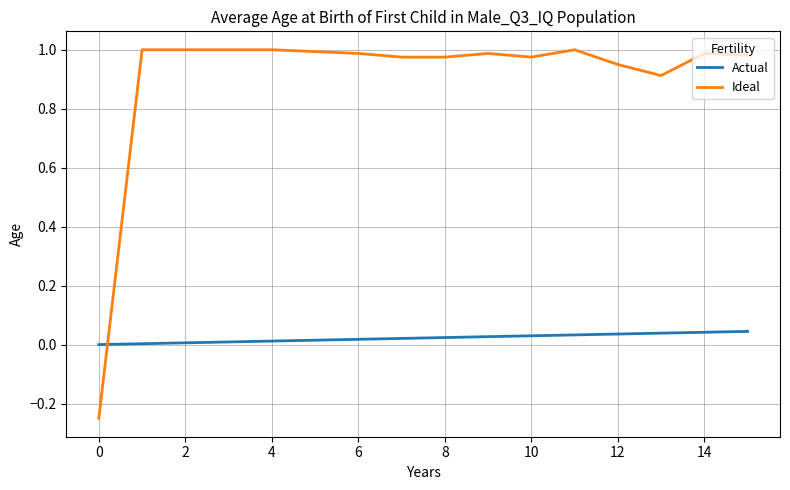

How many positive values does the Ideal series have?

15